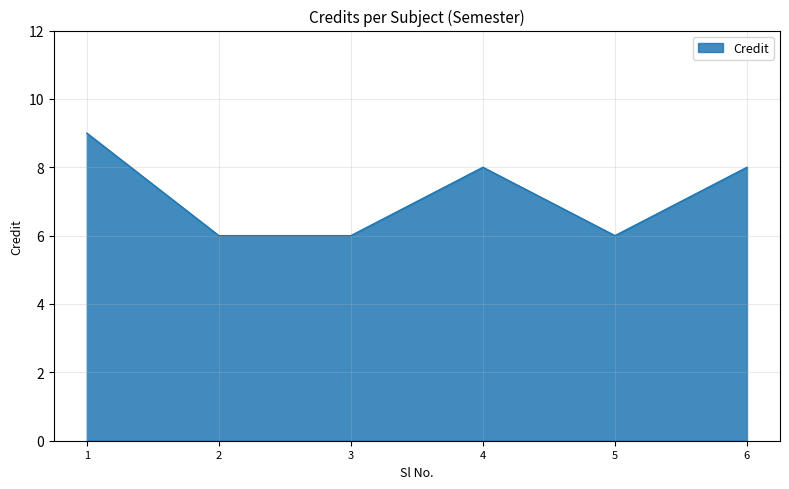

Where is the first local maximum?

4